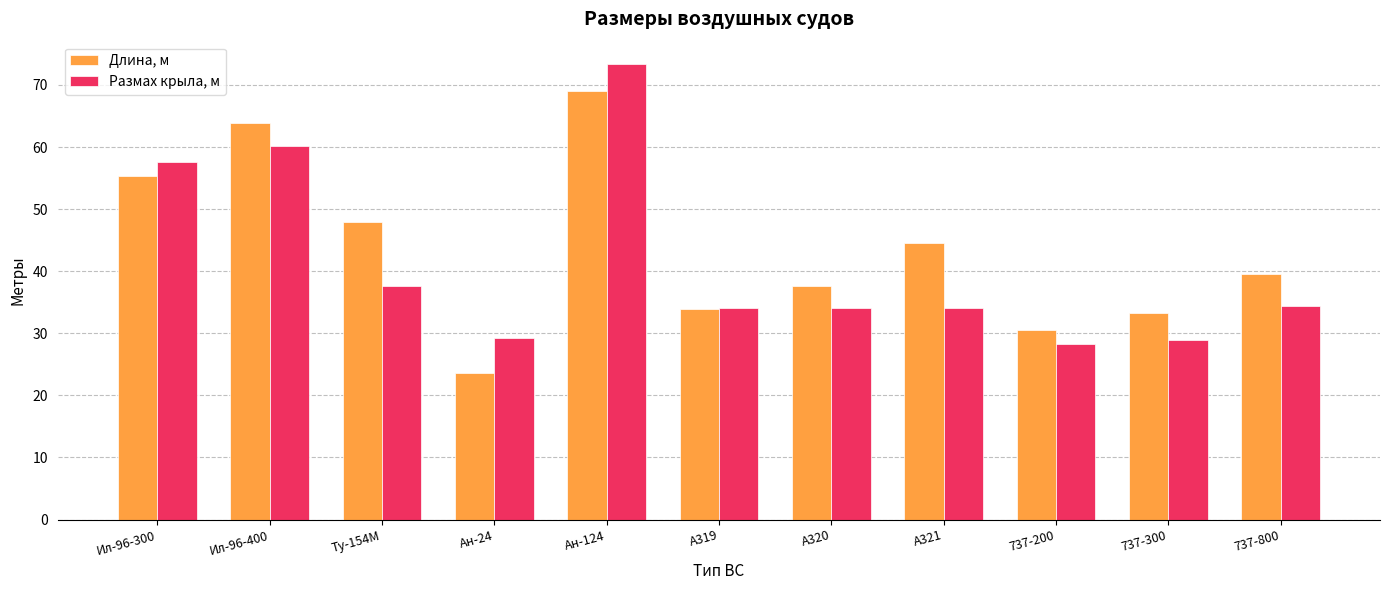

Are the bars horizontal?

No